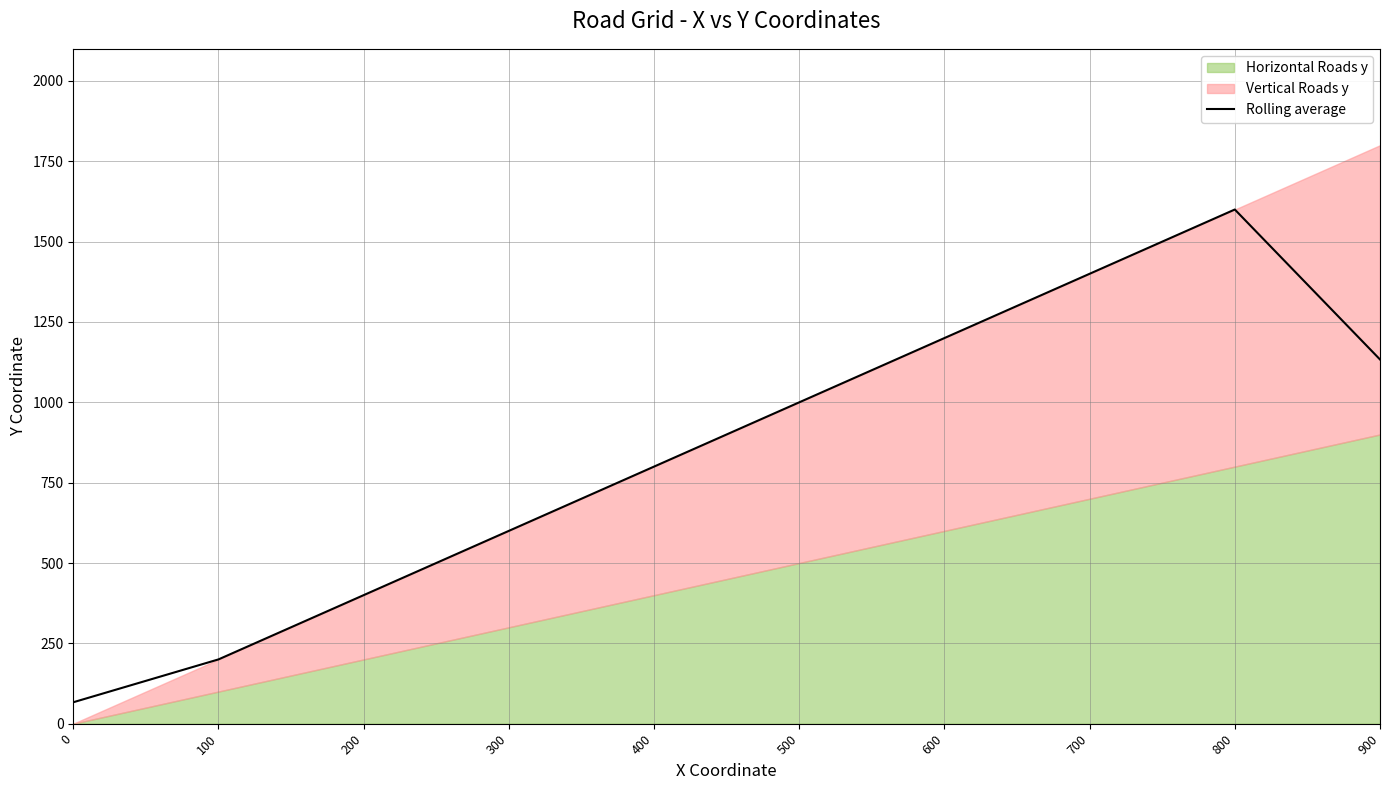

Reading left to right, list all the values displayed in this chart.

66.7	200.0	400.0	600.0	800.0	1000.0	1200.0	1400.0	1600.0	1133.3